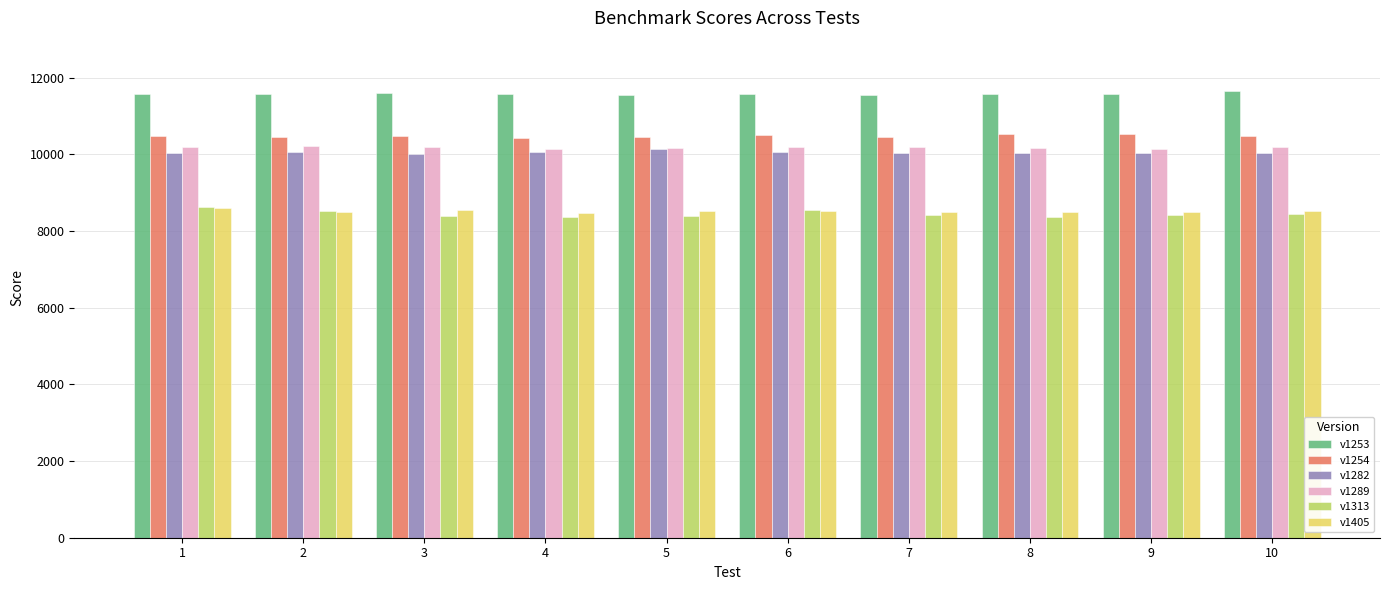

What is the difference between the maximum and second lowest values in the v1289 series?

67